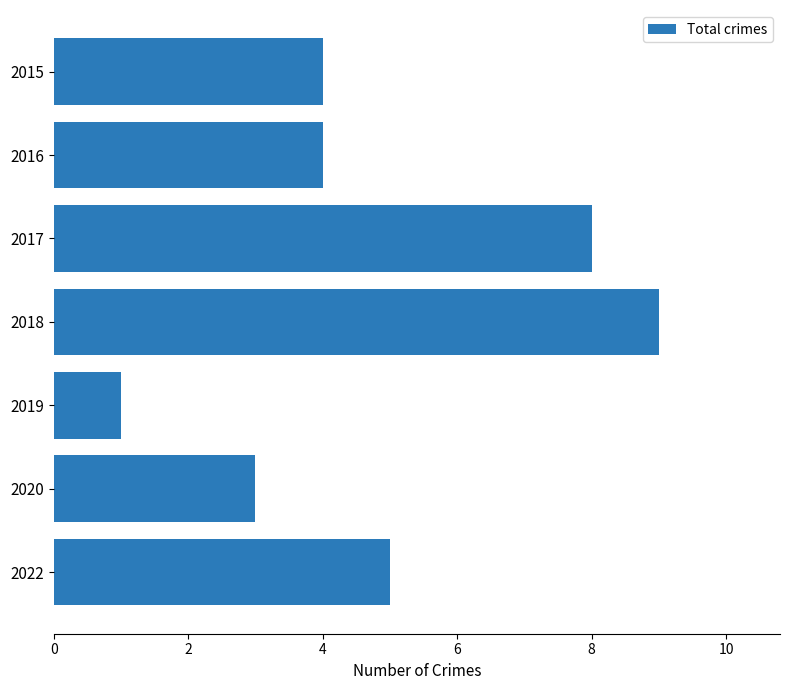

What value does the data have at 2015?

4